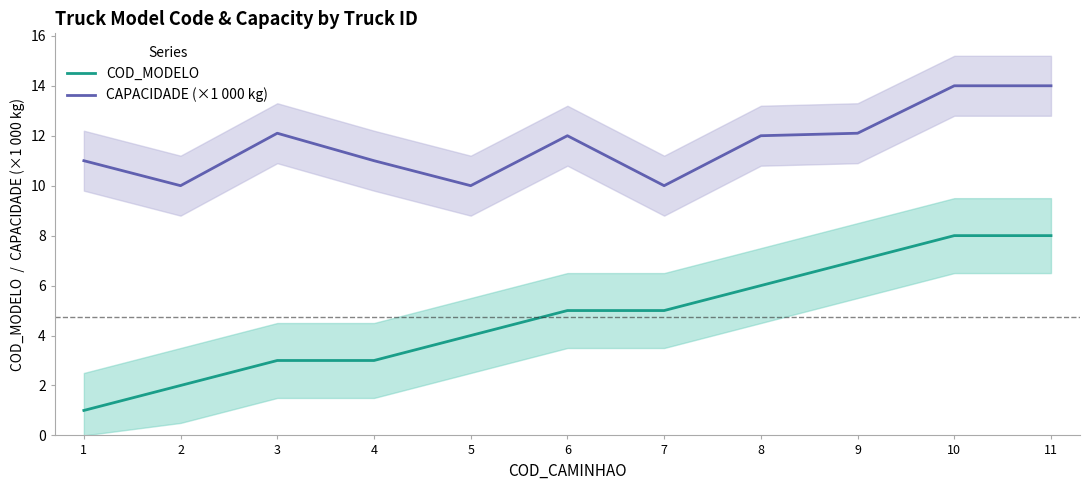

What is the value of the CAPACIDADE (×1 000 kg) point at the 7th from the left?

10.0